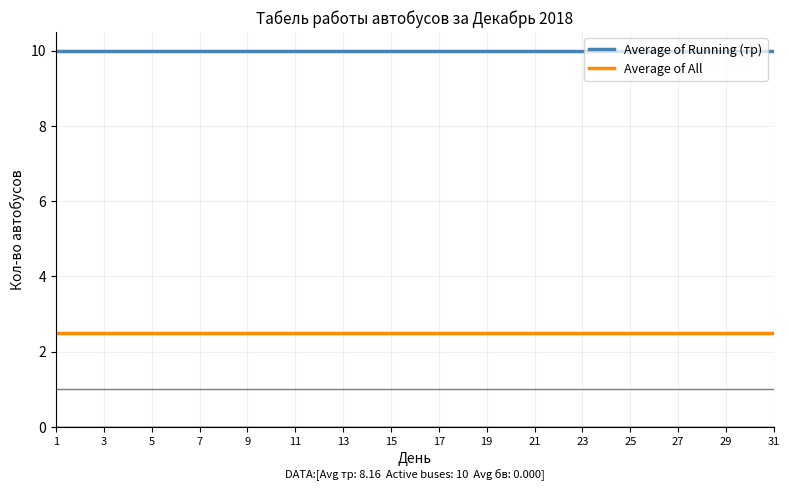

Rank the series by their maximum value, from highest to lowest.

Average of Running (тр), Average of All